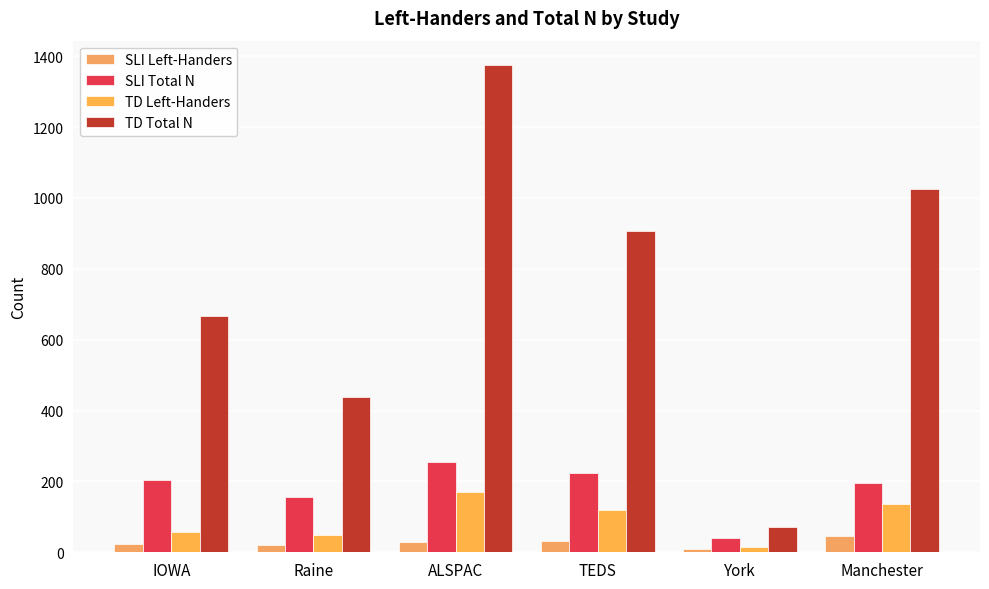

What is the difference between the maximum and second lowest values in the TD Total N series?

937